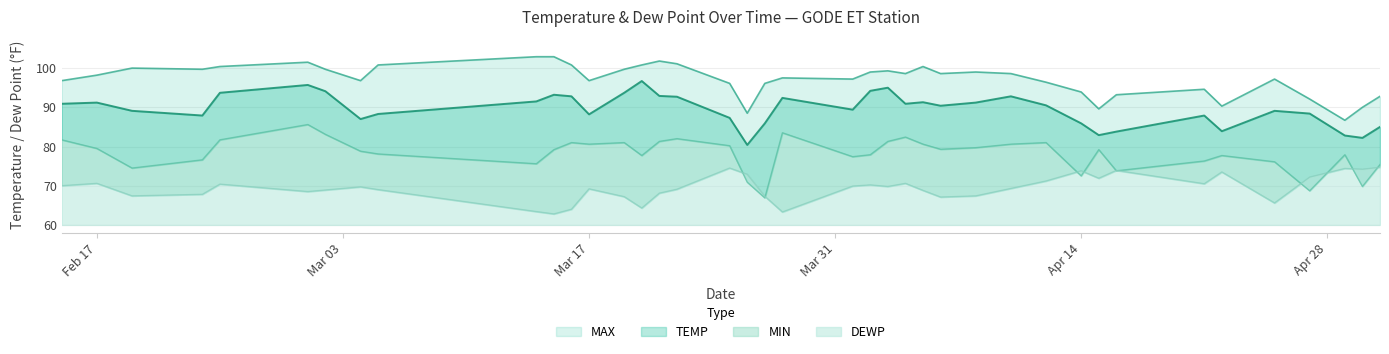

At which label does TEMP reach its minimum?

2025-03-26